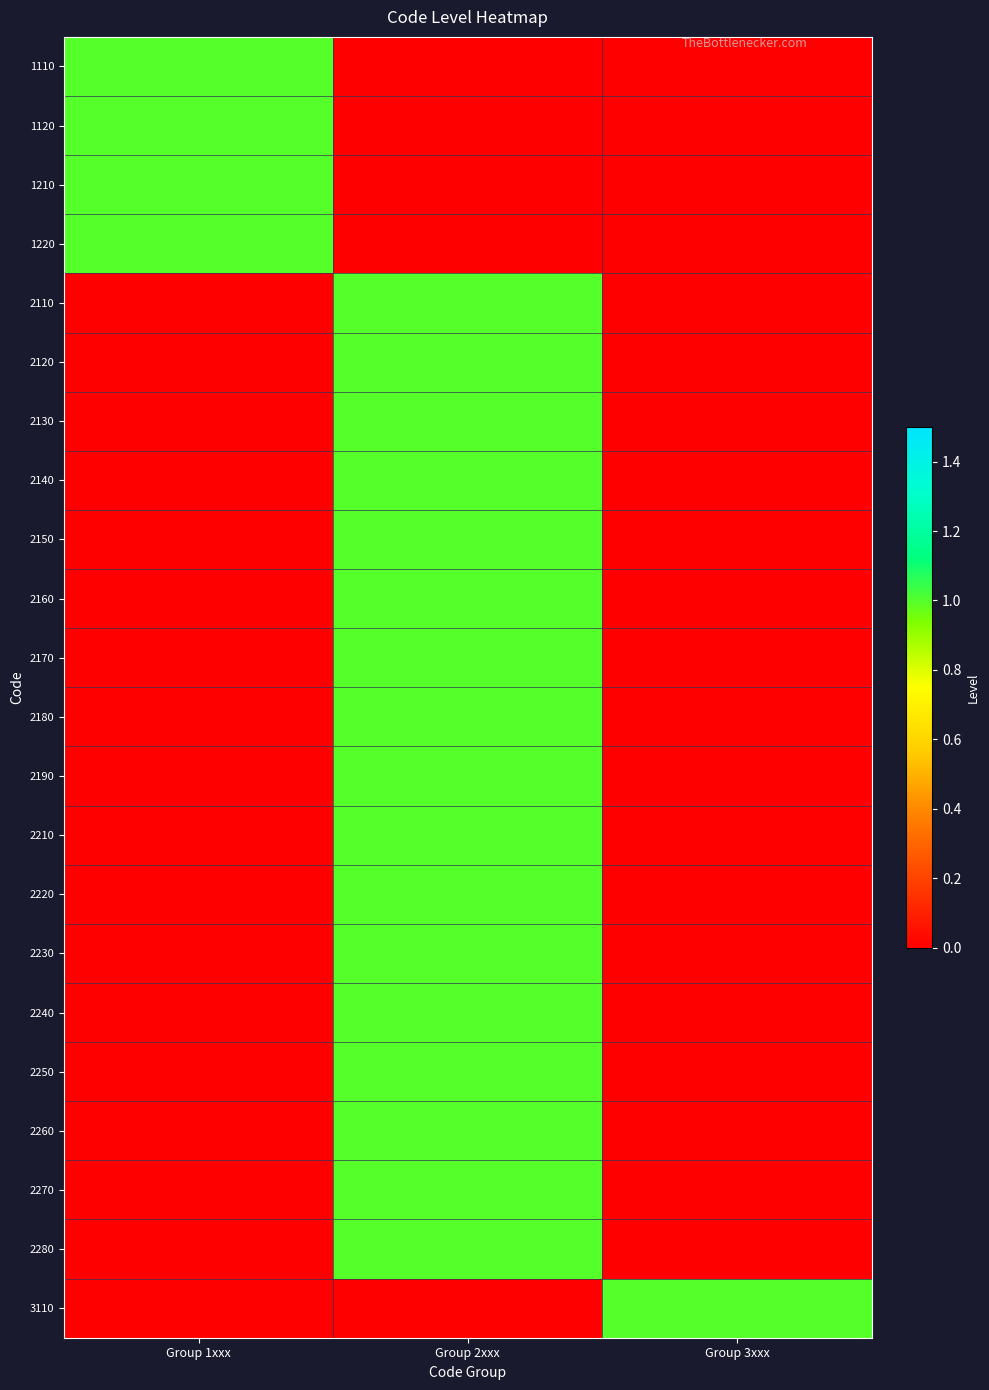

Which has a higher value, Group 1xxx or Group 3xxx?

Group 1xxx